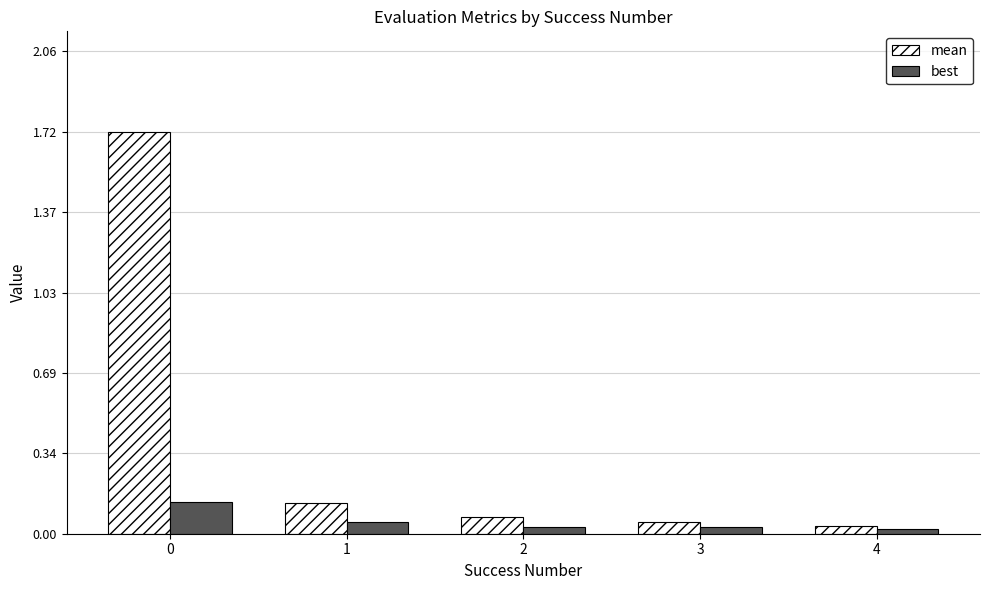

Is it true that best equals 0.0 at 0?

False